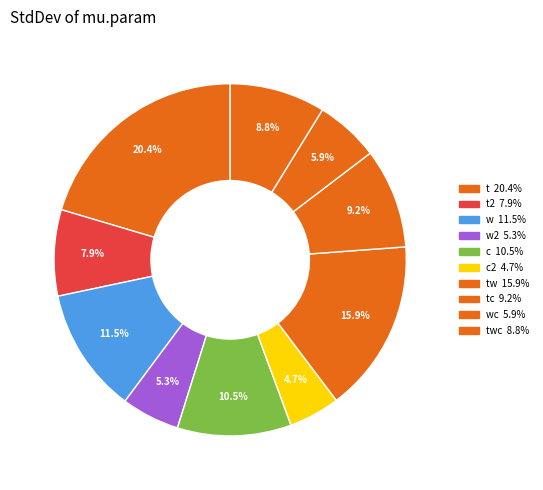

How many segments does this pie chart have?

10